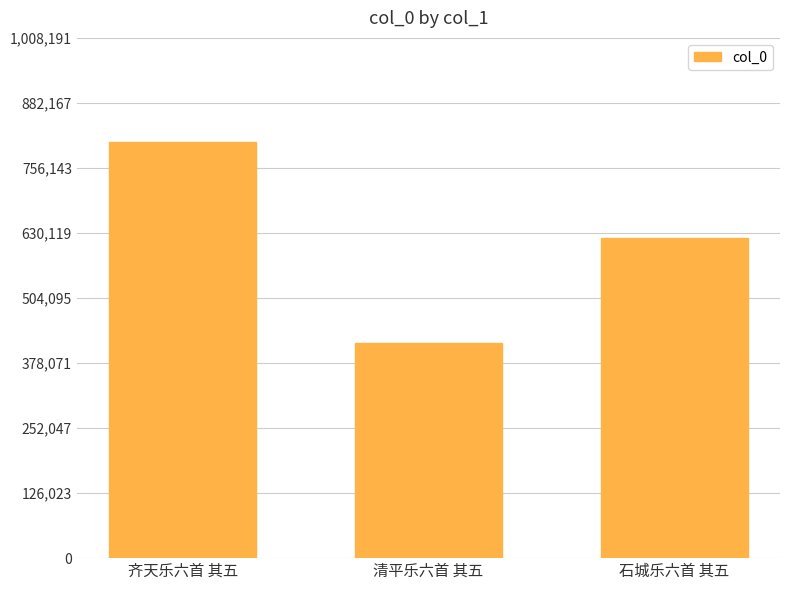

What position from the right is 石城乐六首 其五?

1